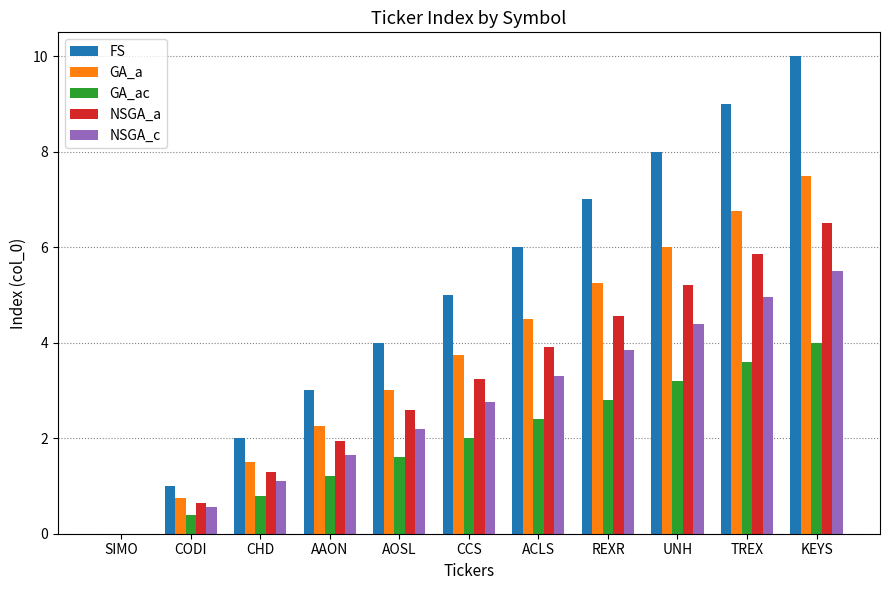

At which category is the sum across all series the highest?

KEYS